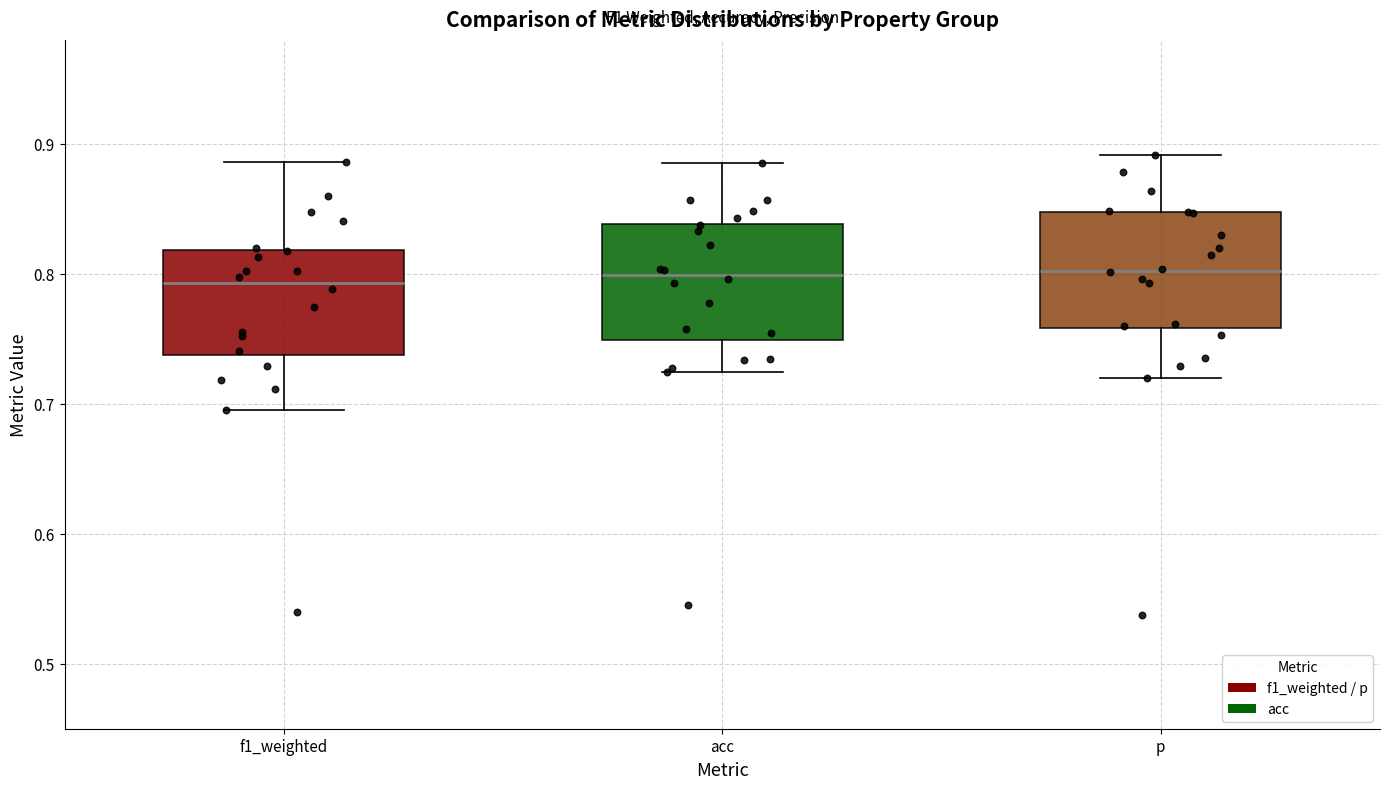

Reading left to right, read every box against the y-axis: the position of its median line, the range the box covers, and the ends of its whiskers. The values are not printed on the chart, so give them approximately, as read against the axis.

f1_weighted: median 0.79, box 0.74 to 0.82, whiskers 0.70 to 0.89
acc: median 0.80, box 0.75 to 0.84, whiskers 0.72 to 0.89
p: median 0.80, box 0.76 to 0.85, whiskers 0.72 to 0.89